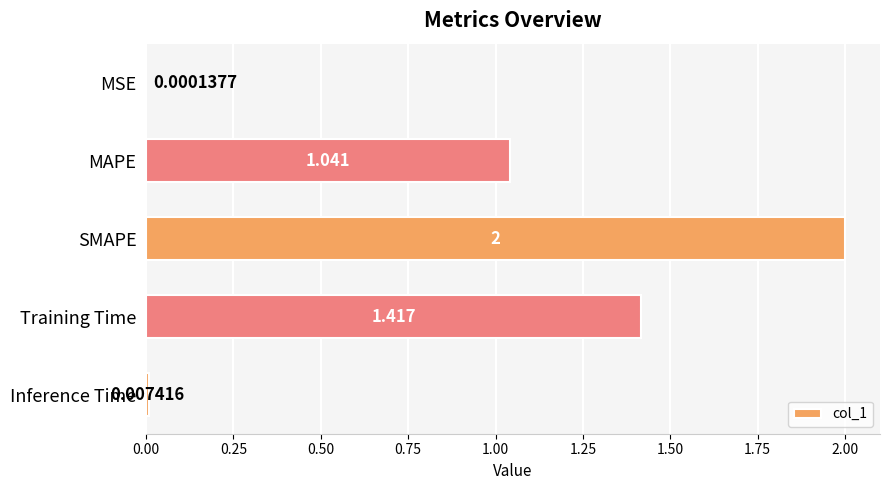

At which label is the value closest to 1?

MAPE